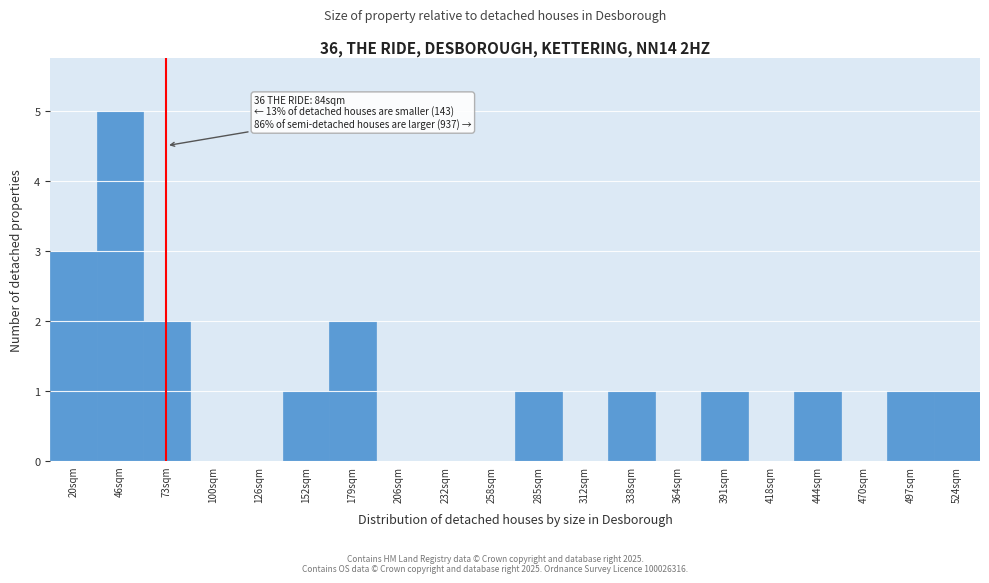

Reading left to right, list all the values displayed in this chart.

20sqm=3	46sqm=5	73sqm=2	100sqm=0	126sqm=0	152sqm=1	179sqm=2	206sqm=0	232sqm=0	258sqm=0	285sqm=1	312sqm=0	338sqm=1	364sqm=0	391sqm=1	418sqm=0	444sqm=1	470sqm=0	497sqm=1	524sqm=1